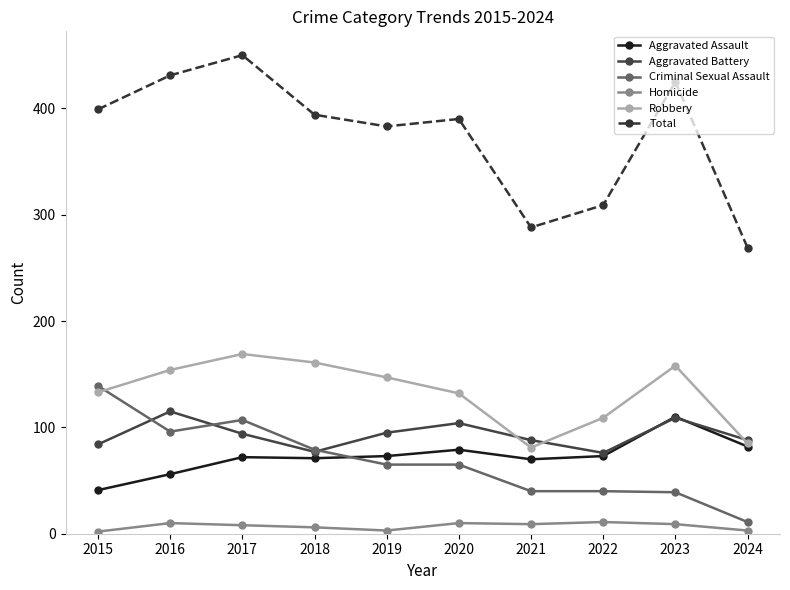

Which series has the largest range (max minus min)?

Total